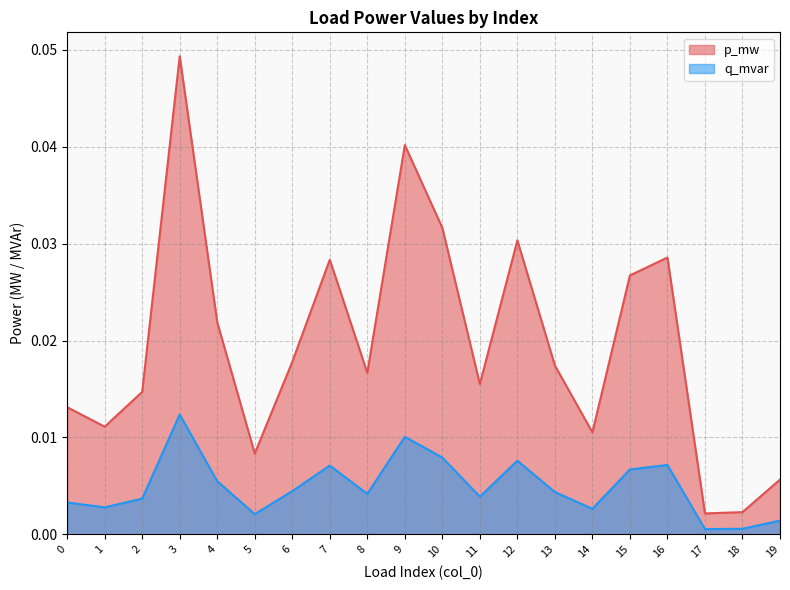

Which series has the largest range (max minus min)?

p_mw